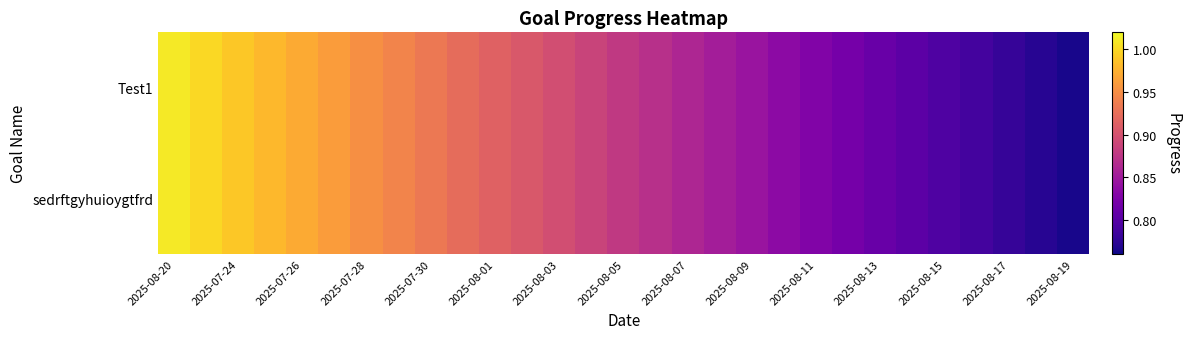

How many data points does each series have?

29